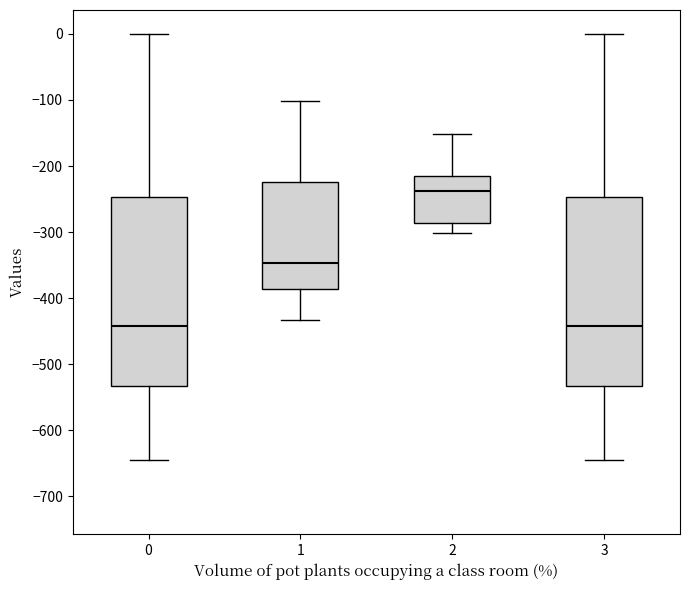

Reading left to right, read every box against the y-axis: the position of its median line, the range the box covers, and the ends of its whiskers. The values are not printed on the chart, so give them approximately, as read against the axis.

0: median -440, box -530 to -250, whiskers -640 to 0
1: median -350, box -390 to -220, whiskers -430 to -100
2: median -240, box -290 to -220, whiskers -300 to -150
3: median -440, box -530 to -250, whiskers -640 to 0